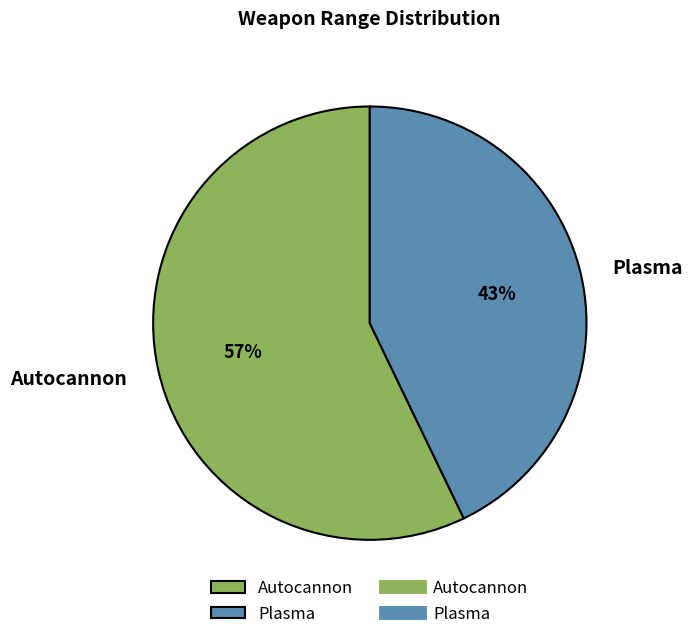

Which slice represents more than half of the pie?

Autocannon